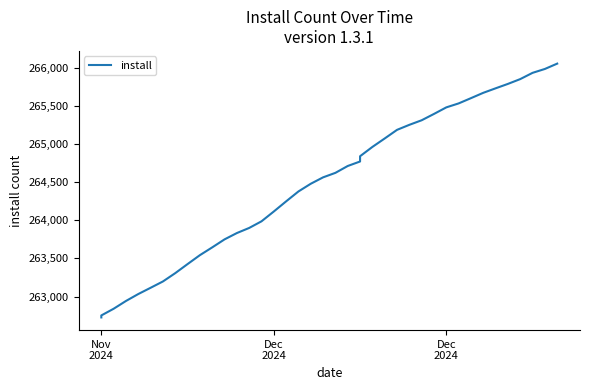

How many data points are less than 264623?

20